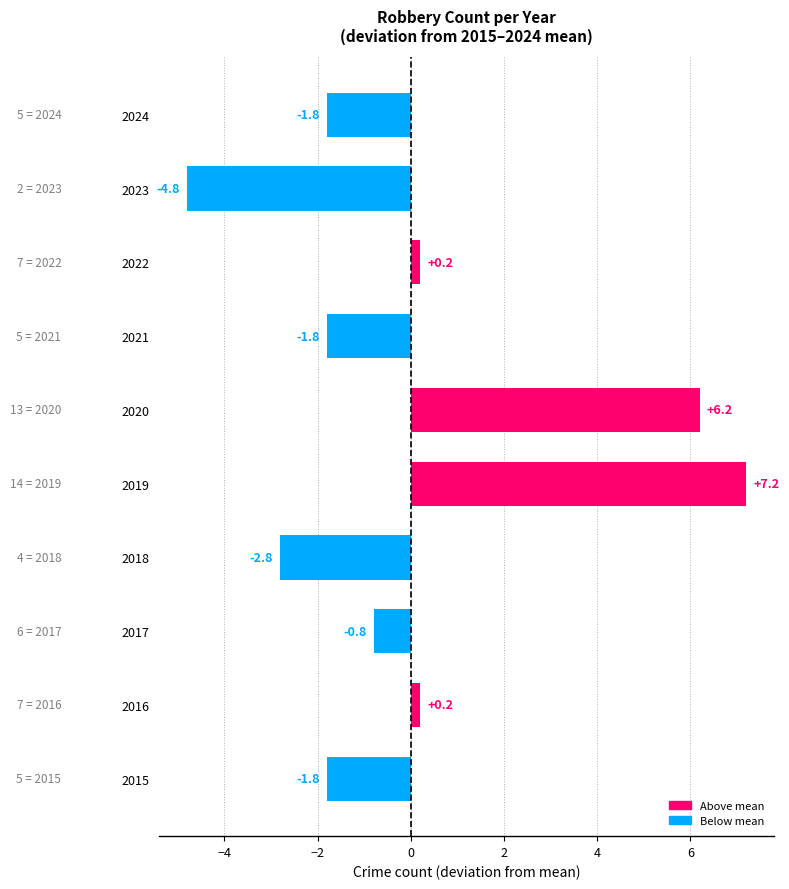

How many values are below 0?

6